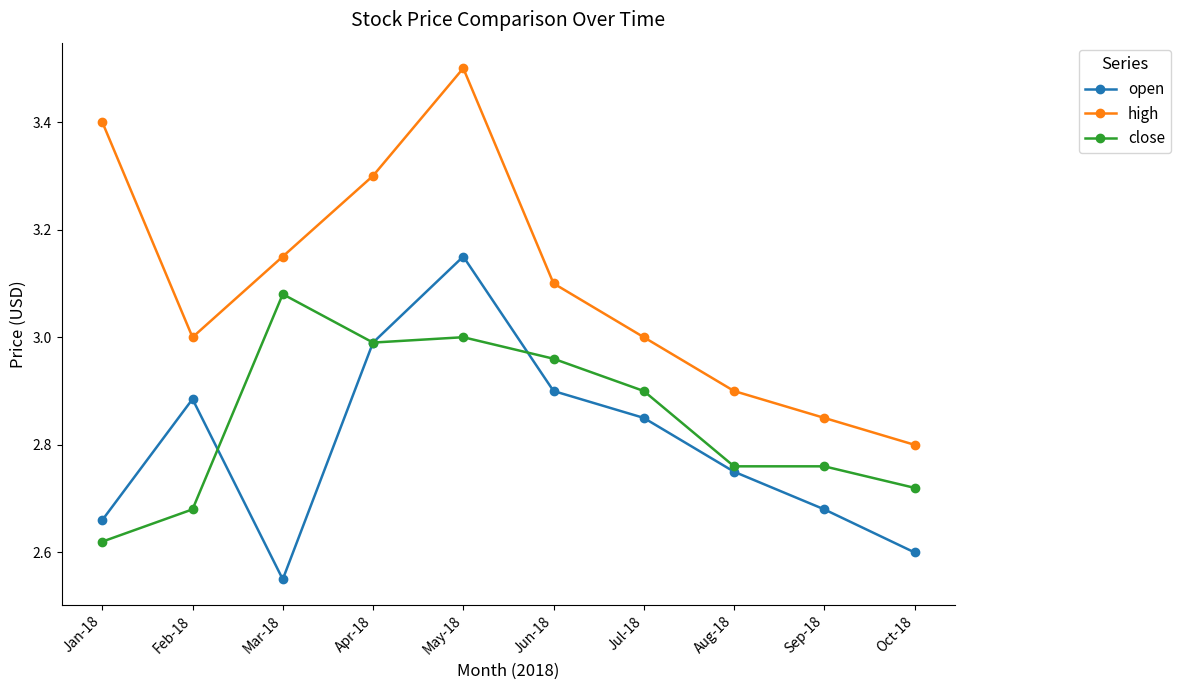

At May-18, list the series in order from largest to smallest.

high, open, close